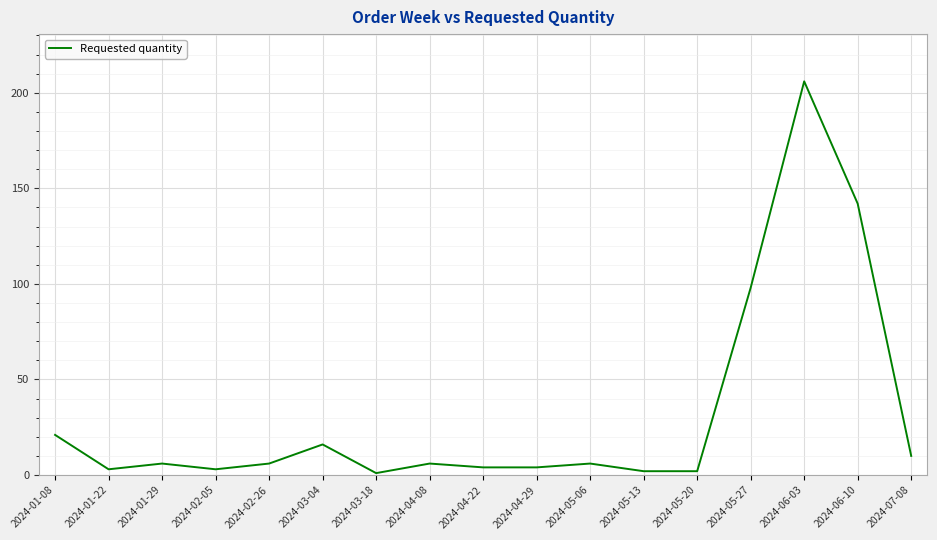

What position from the left is 2024-05-27?

14